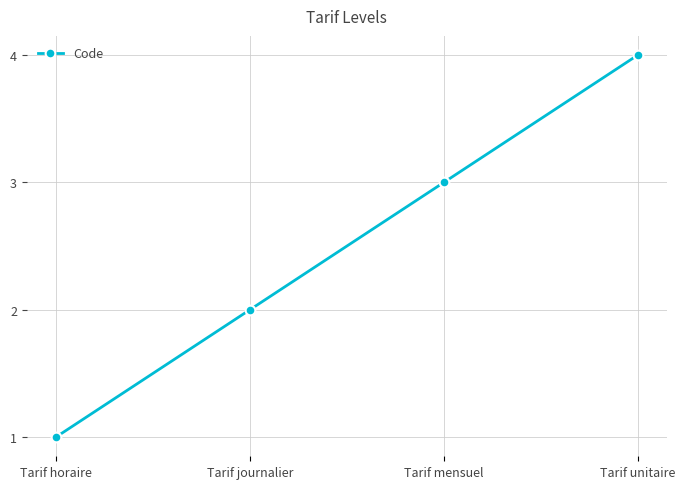

What is the change in value from Tarif journalier to Tarif mensuel?

+1